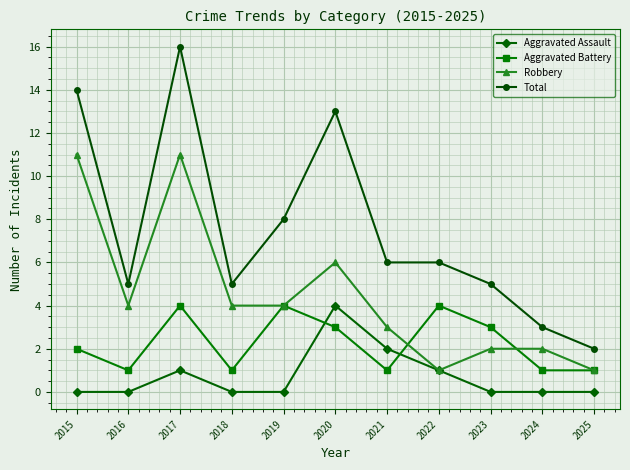

True or false: Total and Robbery intersect in this chart.

False